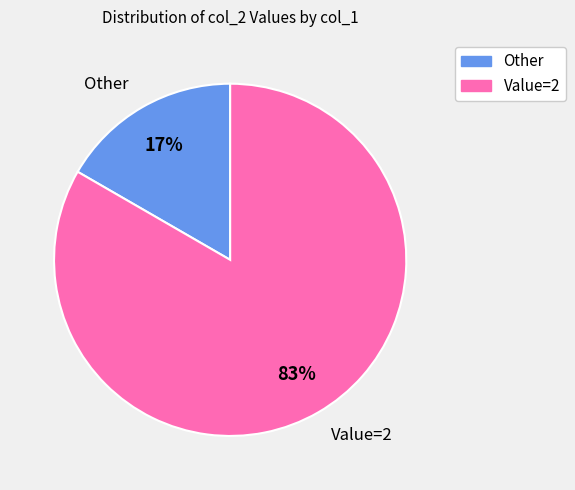

Rank the categories by value from highest to lowest.

Value=2, Other